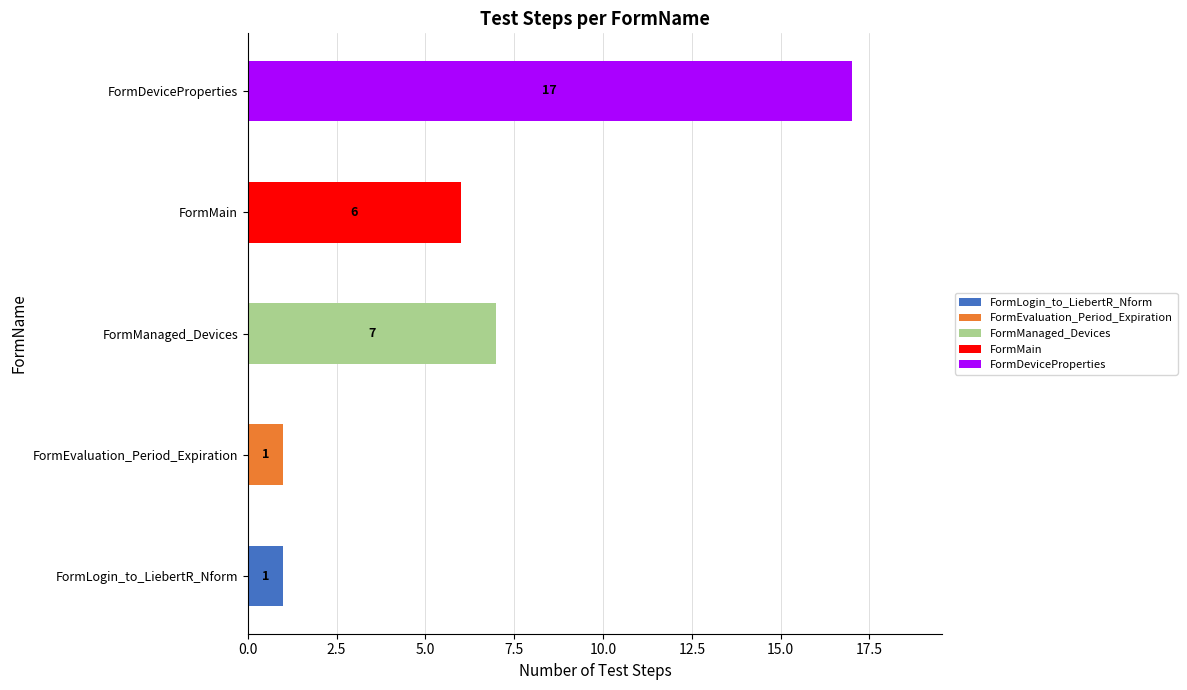

How many data points does each series have?

5